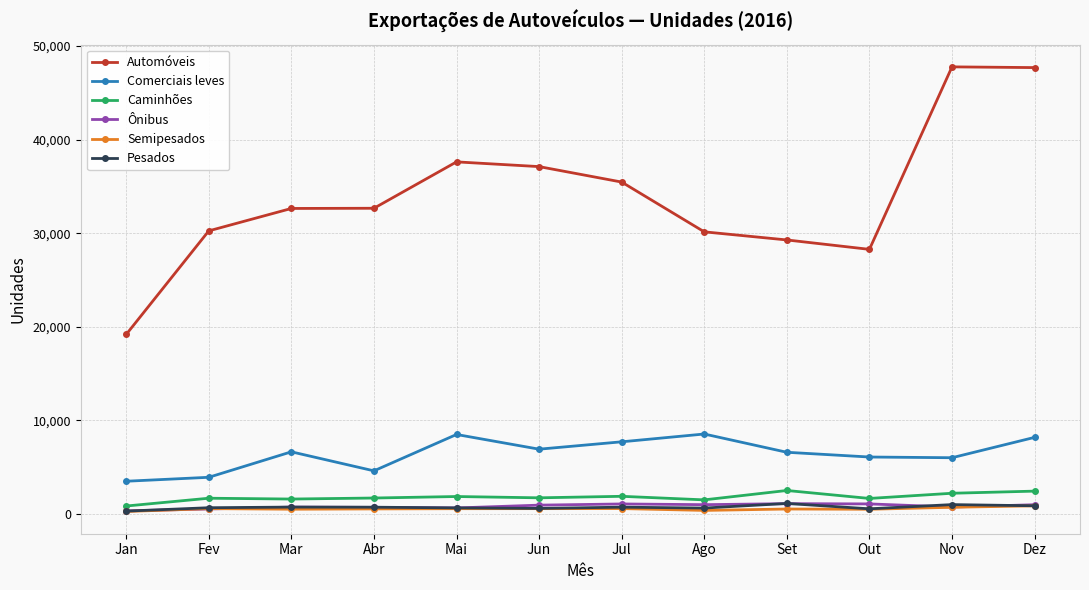

What are all the series names shown in the legend?

Automóveis, Comerciais leves, Caminhões, Ônibus, Semipesados, Pesados